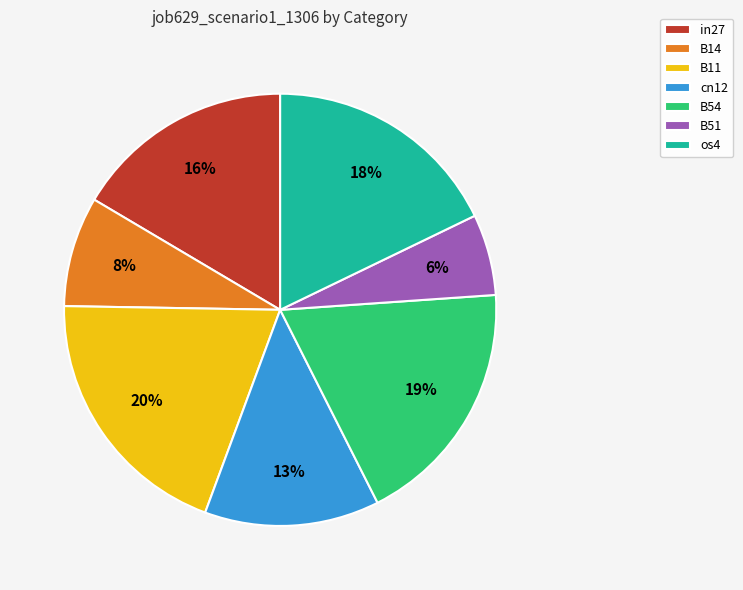

How many slices are in this pie chart?

7